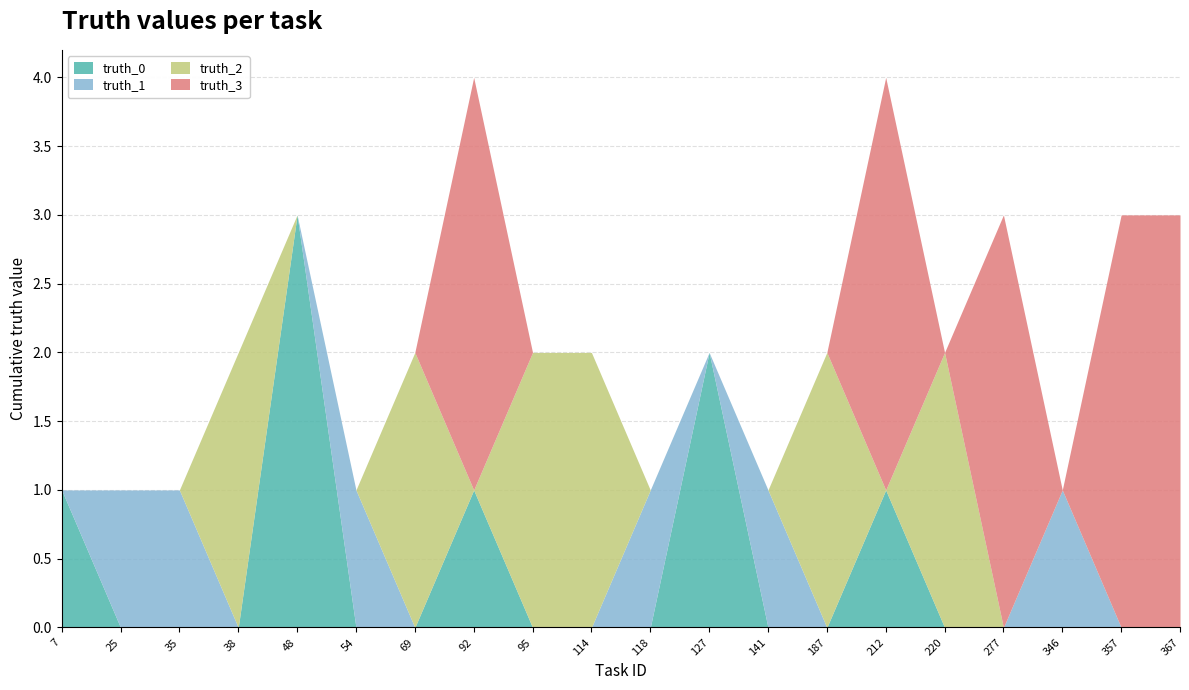

How many interior local peaks does the truth_1 series have?

4